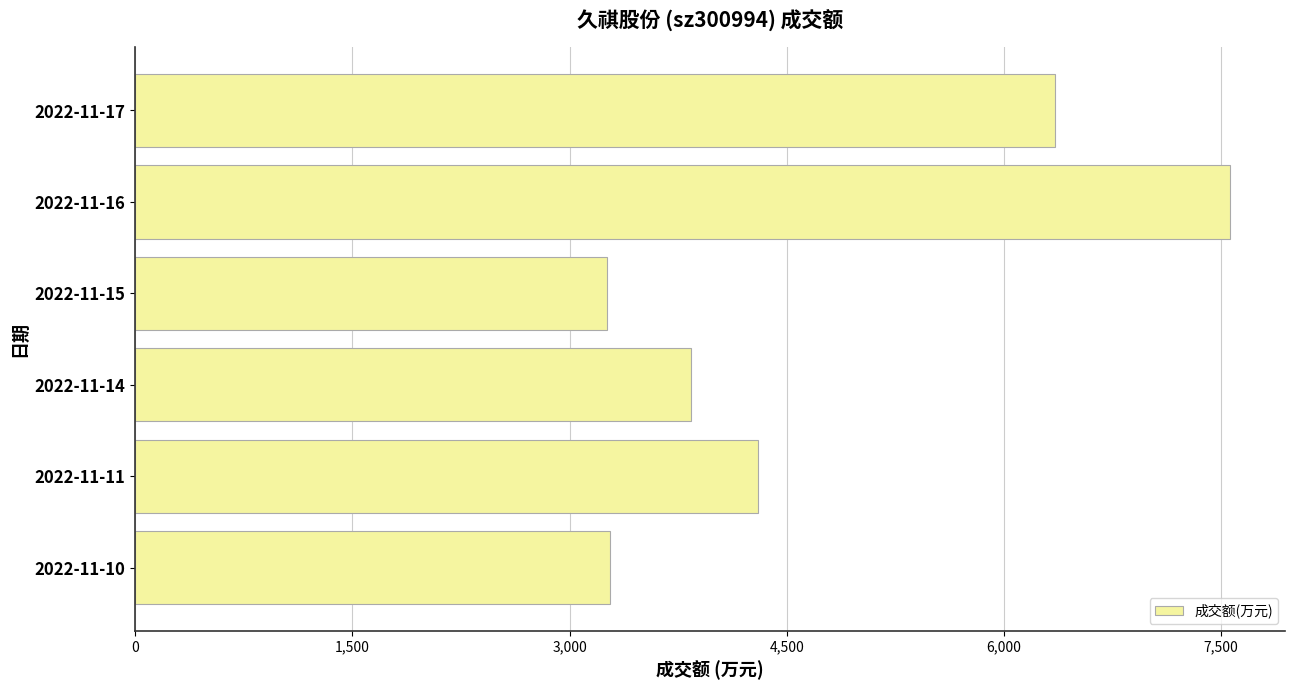

What is the value of the 6th bar from the top?

3277